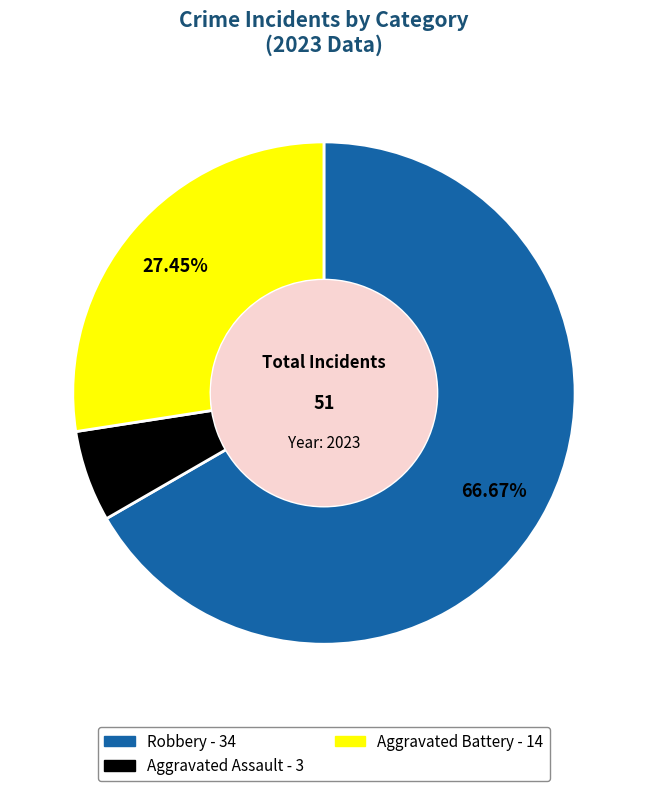

Is there a majority slice in this chart?

Yes